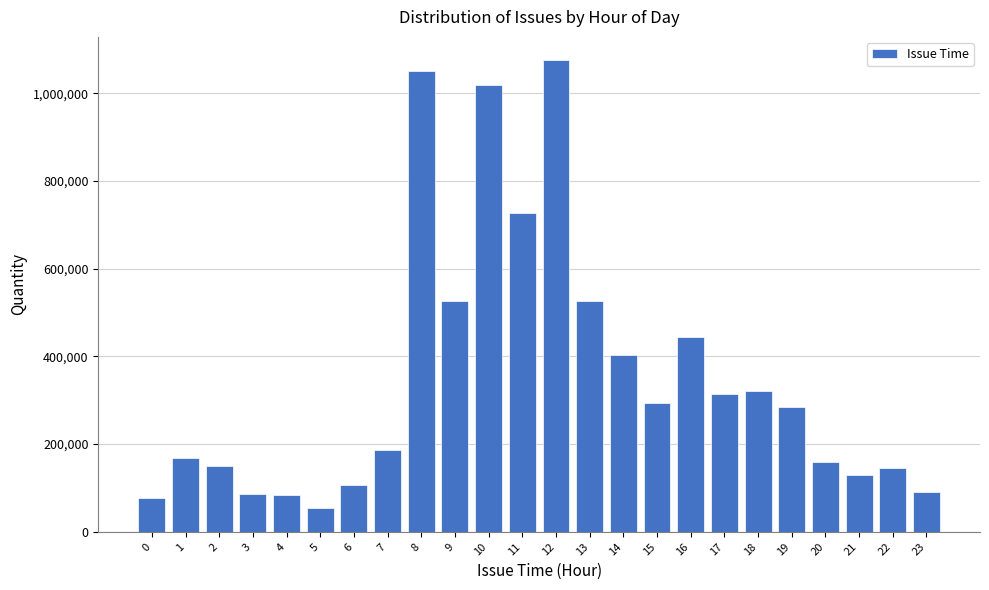

What is the ratio of the value at 16 to the value at 17?

1.4